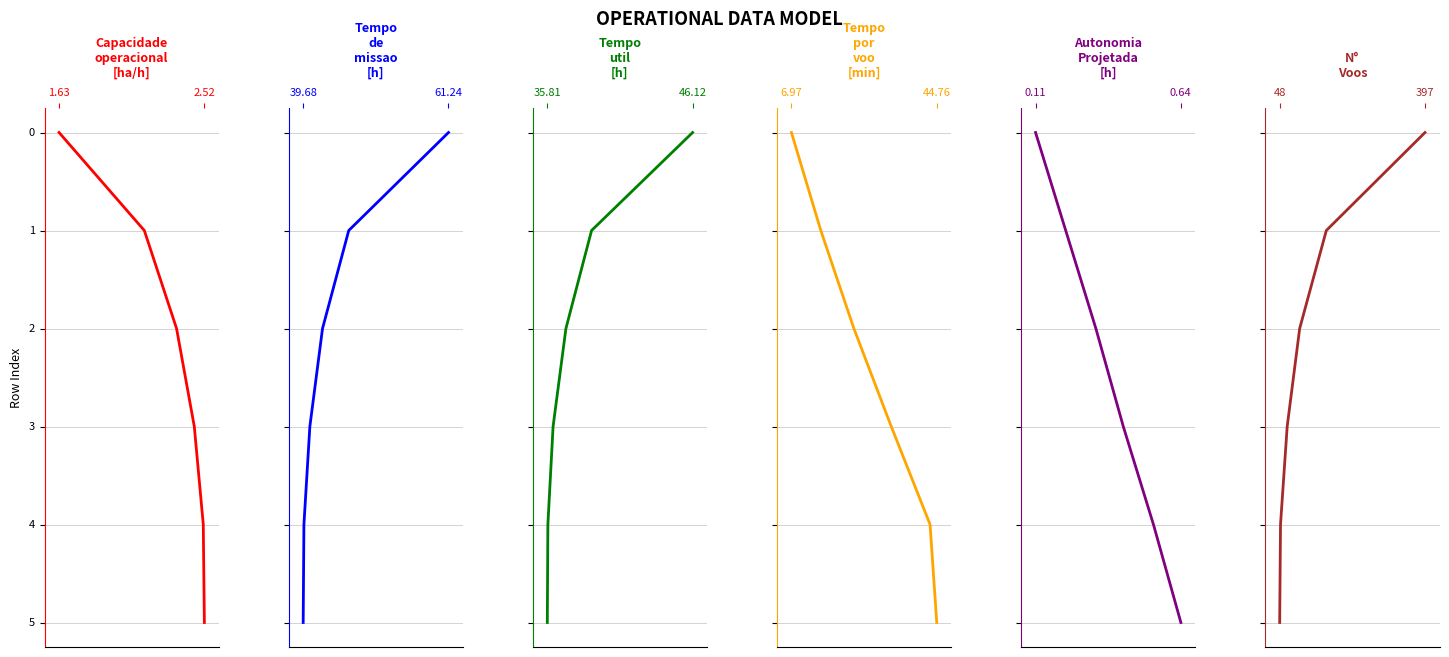

Reading left to right, transcribe all the data shown in this chart.

Capacidade operacional [ha/h]: 0	1	2	3	4	5
Tempo de missao [h]: 0	1	2	3	4	5
Tempo util [h]: 0	1	2	3	4	5
Tempo por voo [min]: 0	1	2	3	4	5
Autonomia Projetada [h]: 0	1	2	3	4	5
N° Voos: 0	1	2	3	4	5